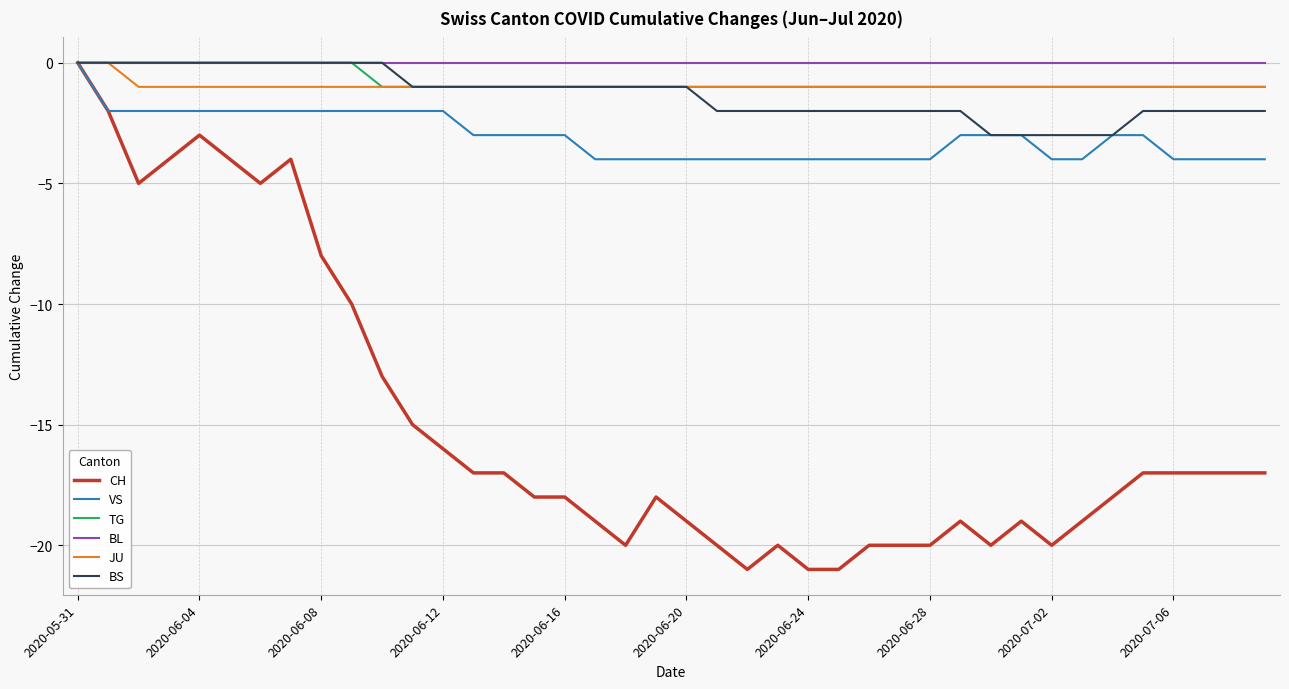

Does the chart have visible grid lines?

Yes